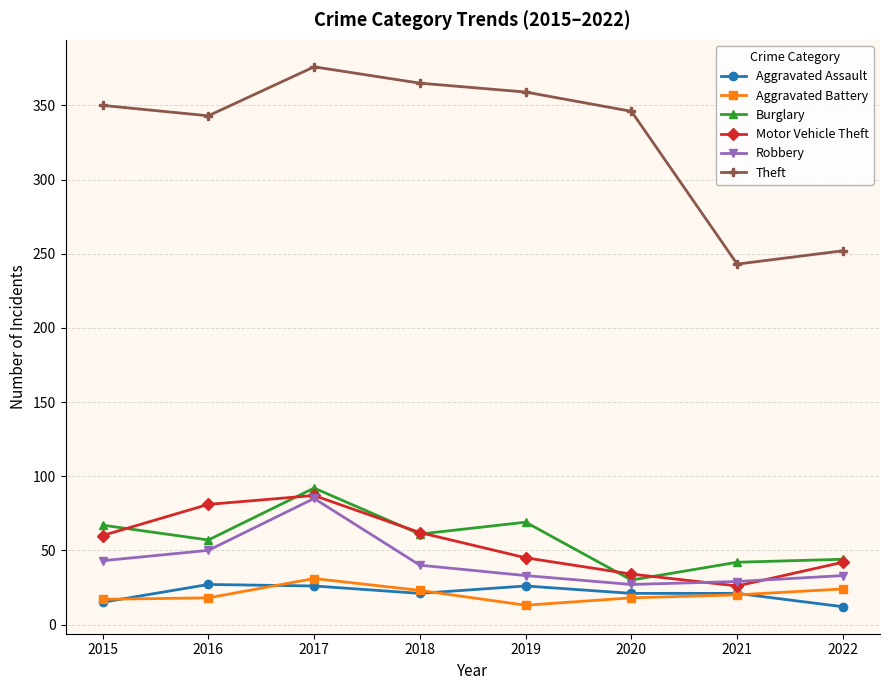

Where is the first local maximum for Motor Vehicle Theft?

2017